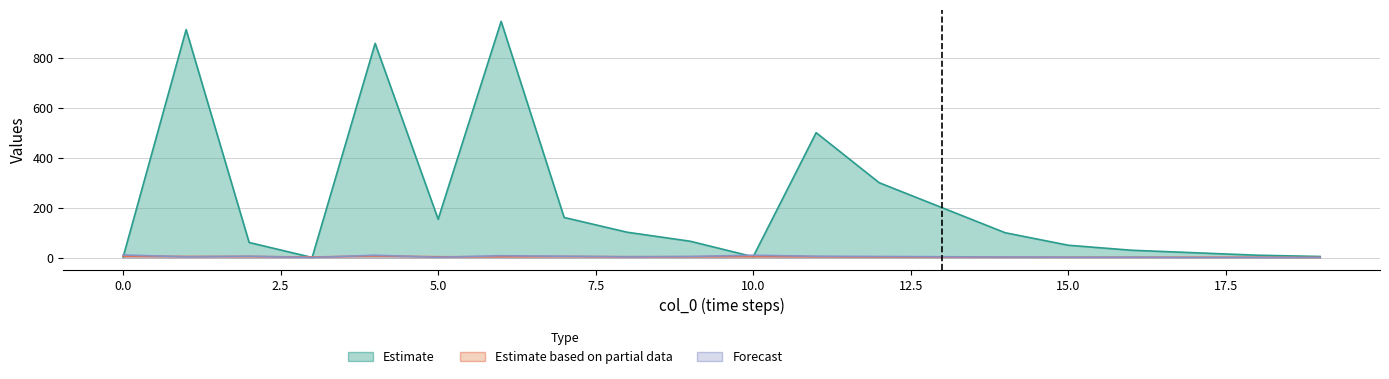

The value of col_4 at 0.0 is 5. True or false?

False